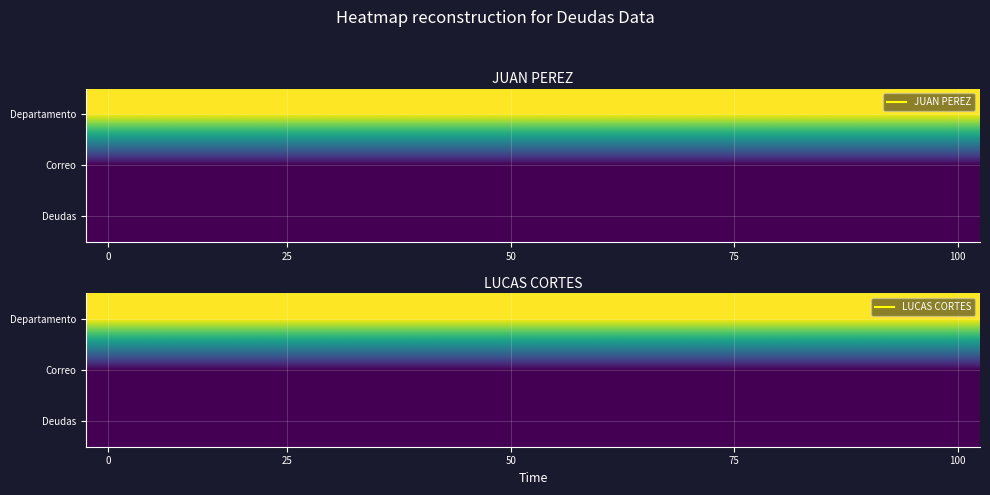

How many categories are shown in the chart?

20